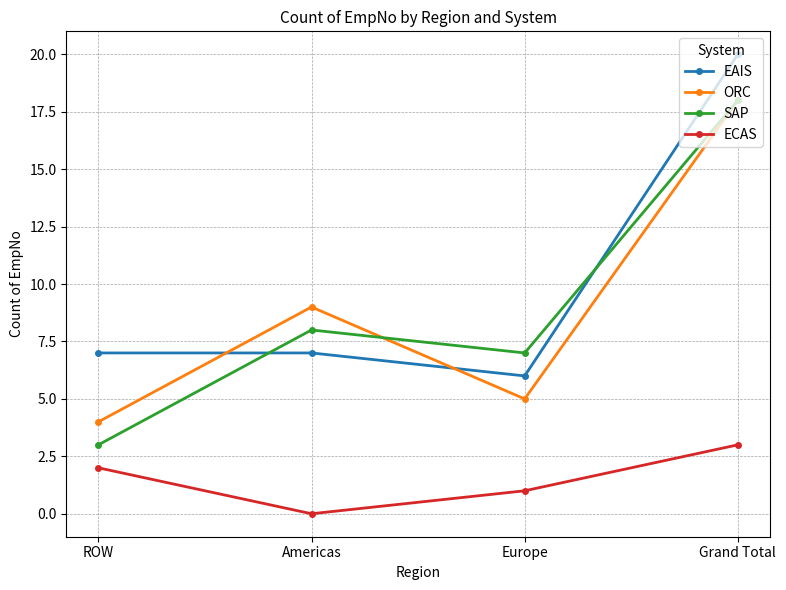

Which series has the largest total across all categories?

EAIS